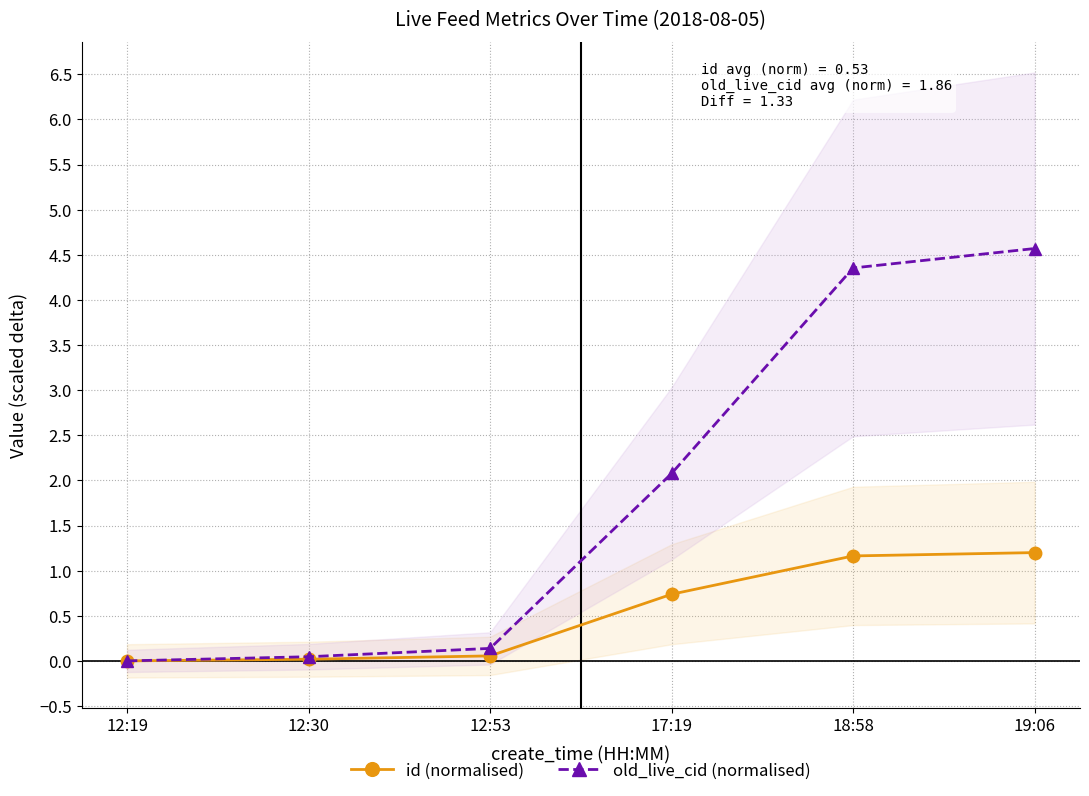

The value of id (normalised) at 18:58 is 1.6. True or false?

False